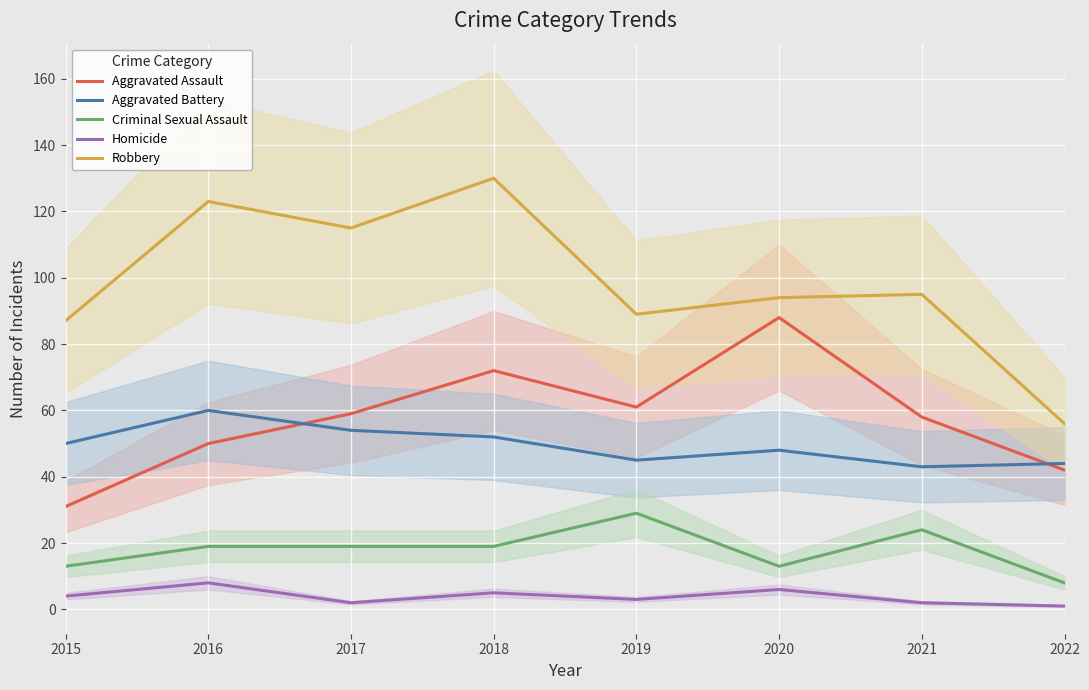

Reading right to left, transcribe all the data shown in this chart.

Aggravated Assault: 42	58	88	61	72	59	50	31
Aggravated Battery: 44	43	48	45	52	54	60	50
Criminal Sexual Assault: 8	24	13	29	19	19	19	13
Homicide: 1	2	6	3	5	2	8	4
Robbery: 56	95	94	89	130	115	123	87